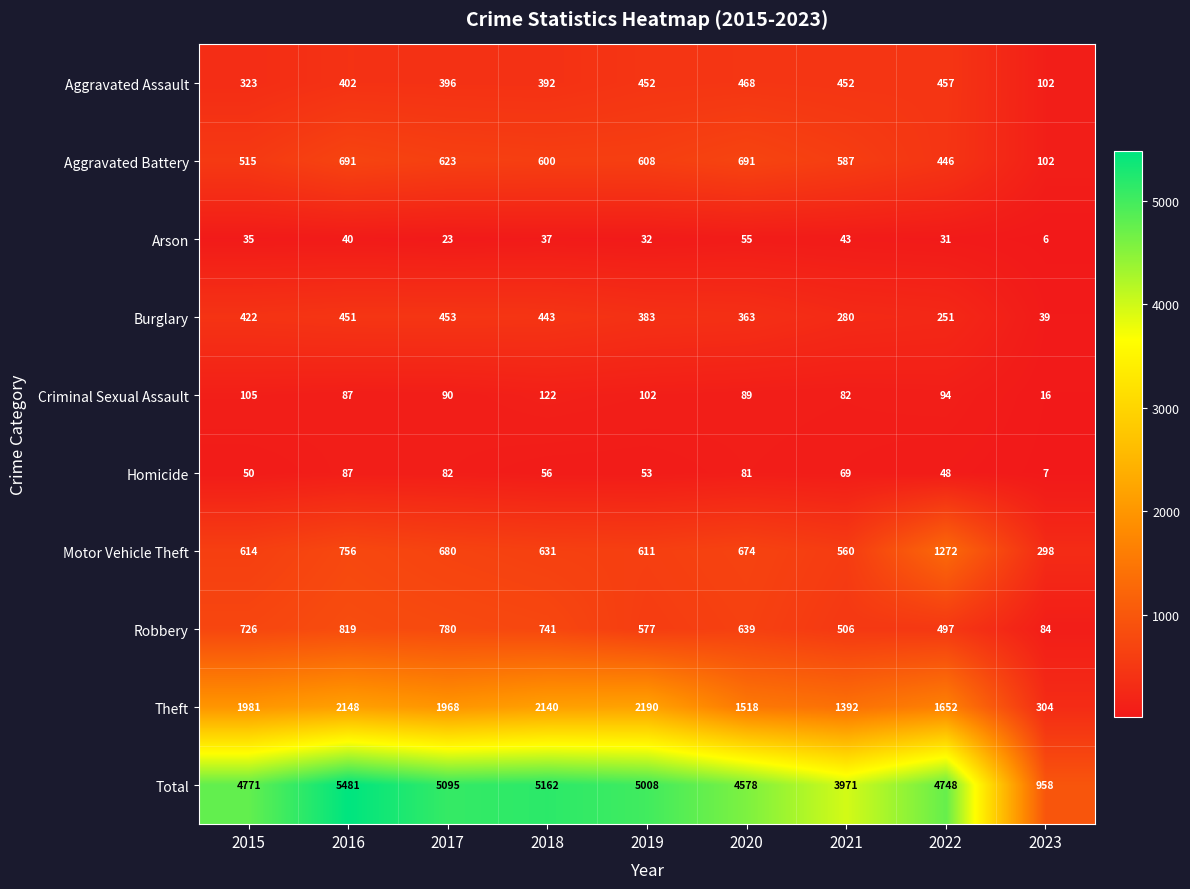

What is the difference between the maximum and minimum values in the Homicide series?

80